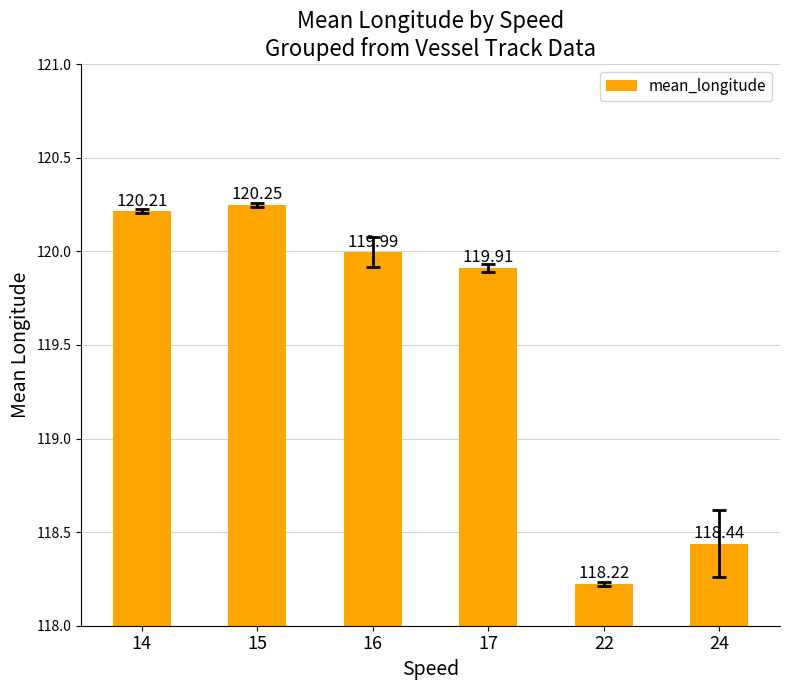

What is the maximum value shown in the chart?

120.2